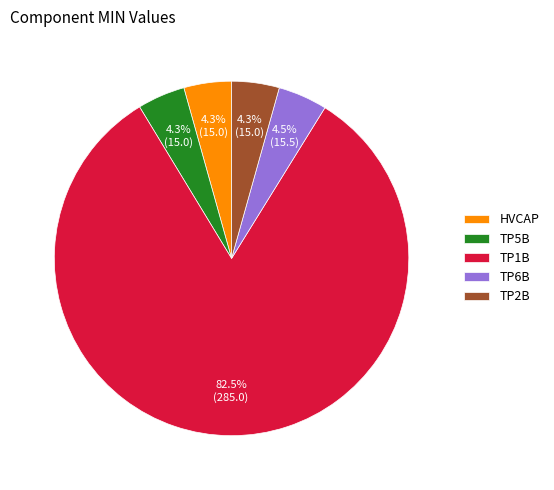

To the nearest percent, what is the difference between the largest and smallest slice percentages?

78%